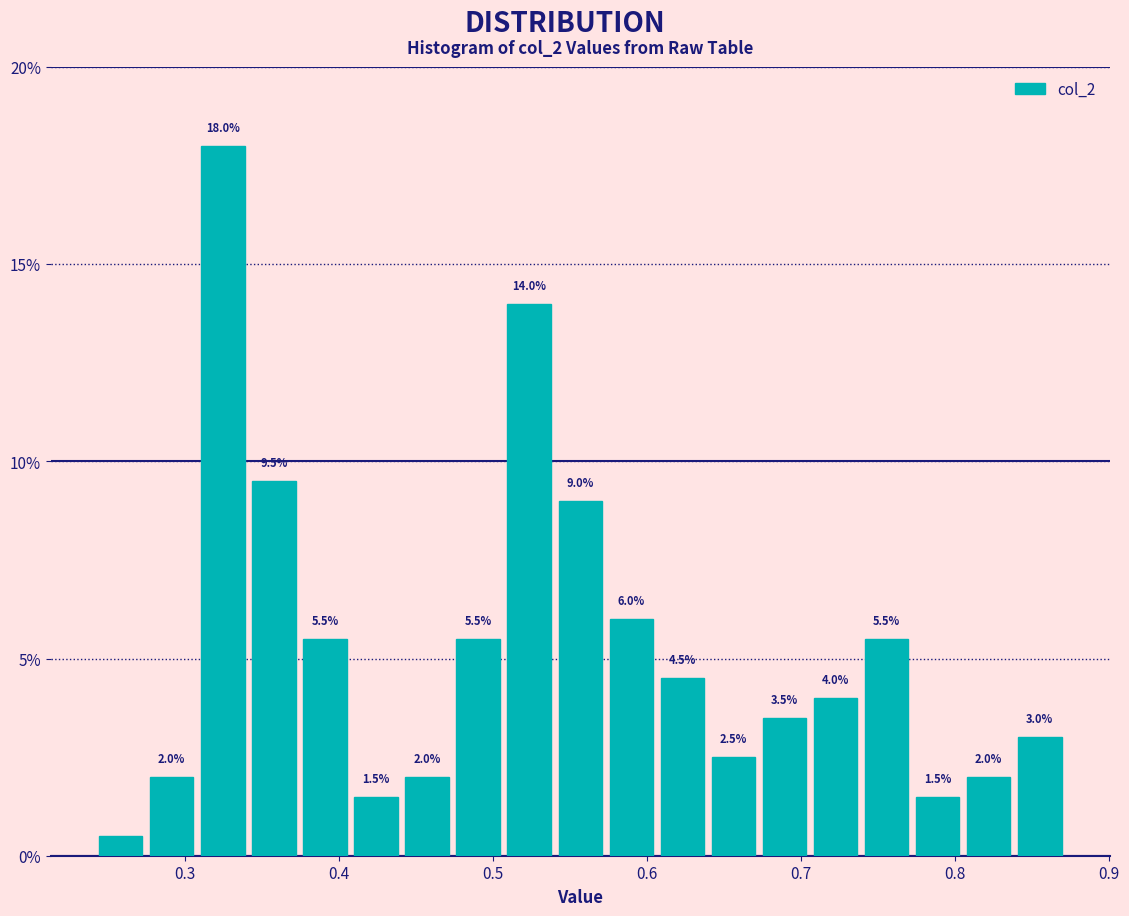

Read against the x-axis, roughly where is the centre of the tallest bar?

0.32